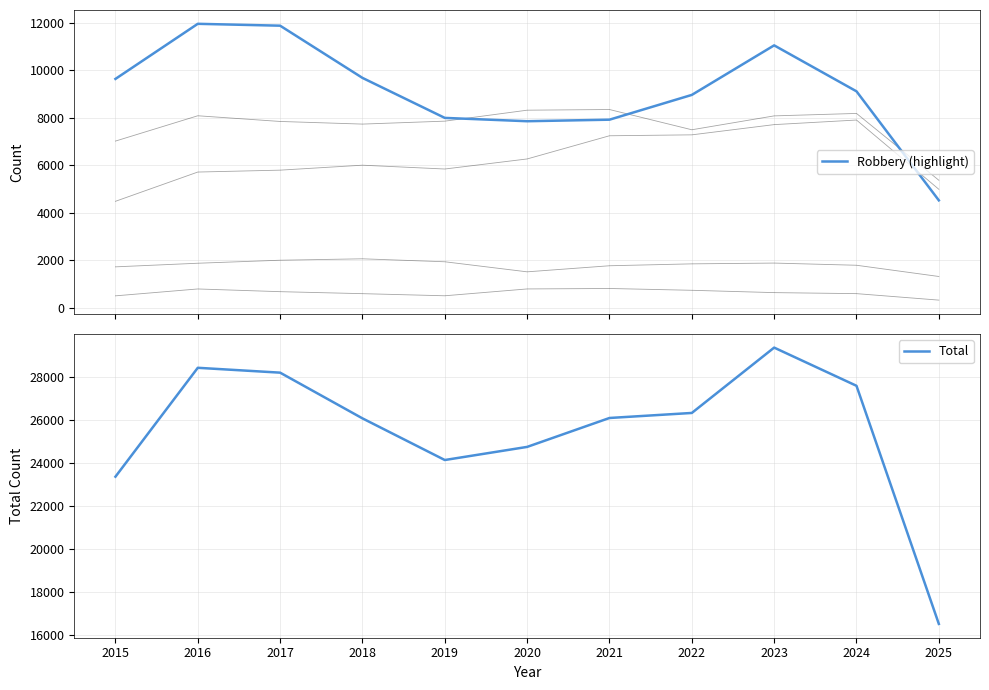

At 2022, list the series in order from largest to smallest.

Total, Robbery, Aggravated Battery, Aggravated Assault, Criminal Sexual Assault, Homicide